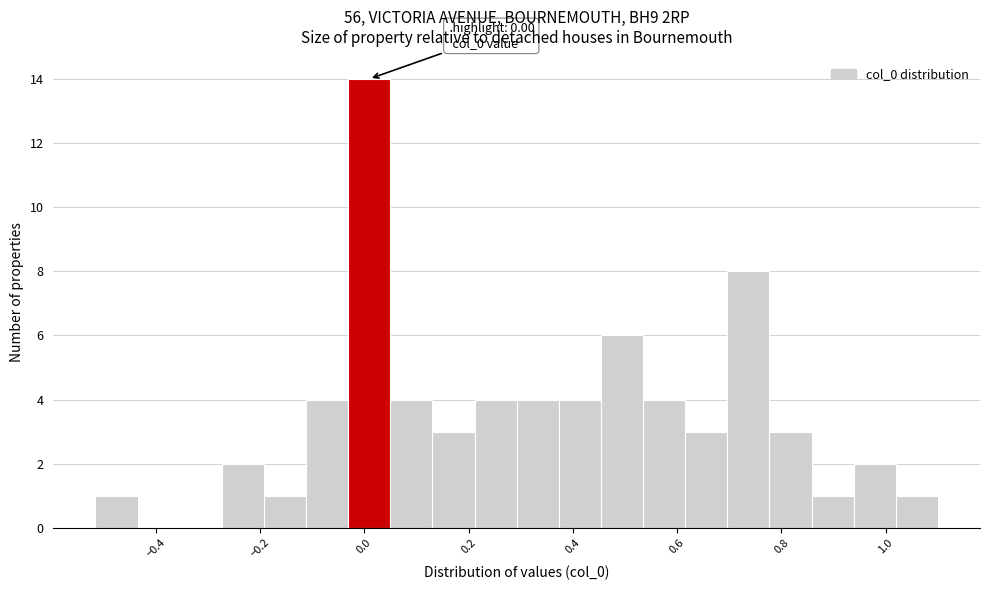

Which range on the x-axis has the tallest bar?

-0.04 to 0.04